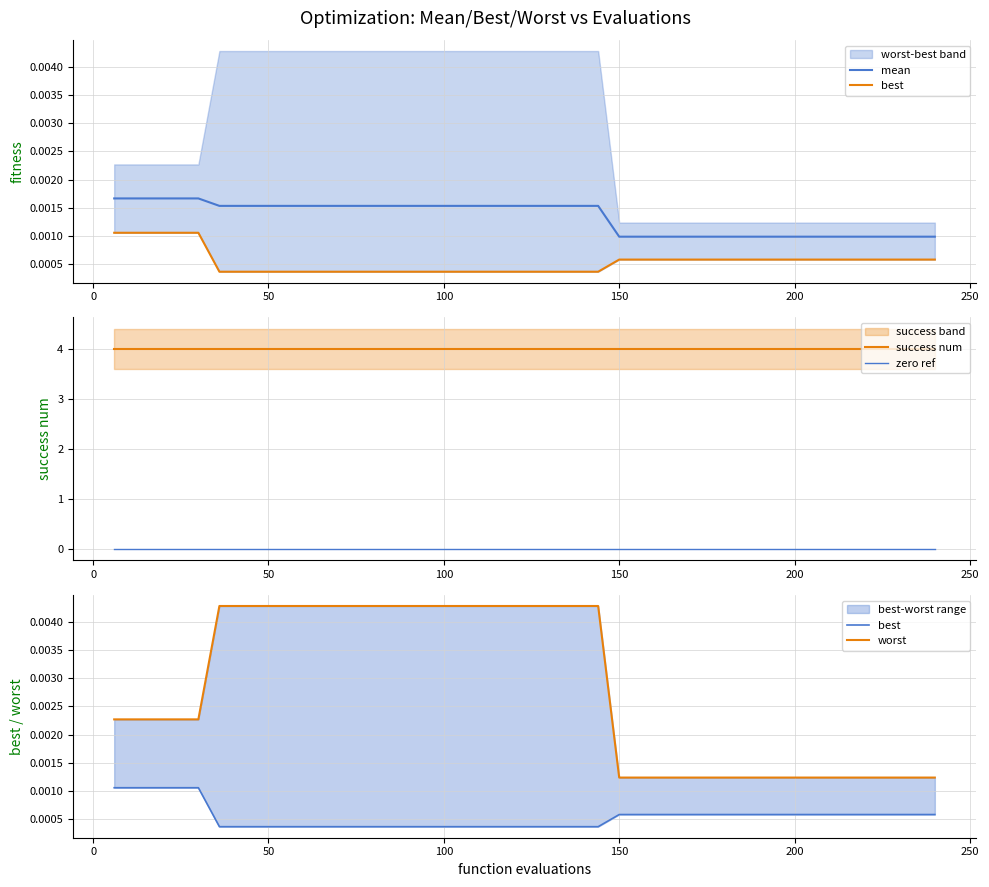

True or false: zero ref and success num cross at least once.

False